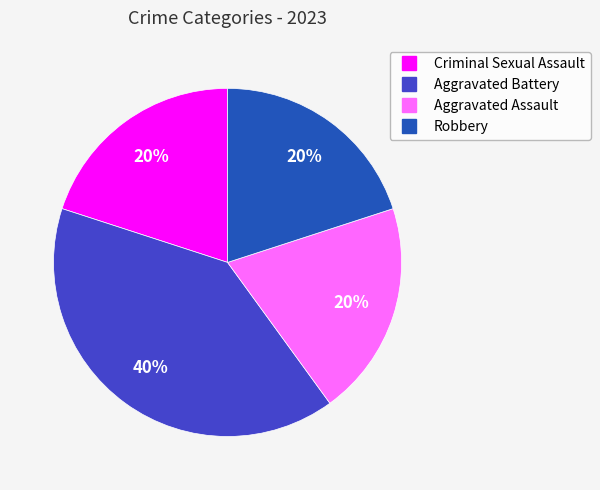

Which has a higher value, Aggravated Battery or Robbery?

Aggravated Battery